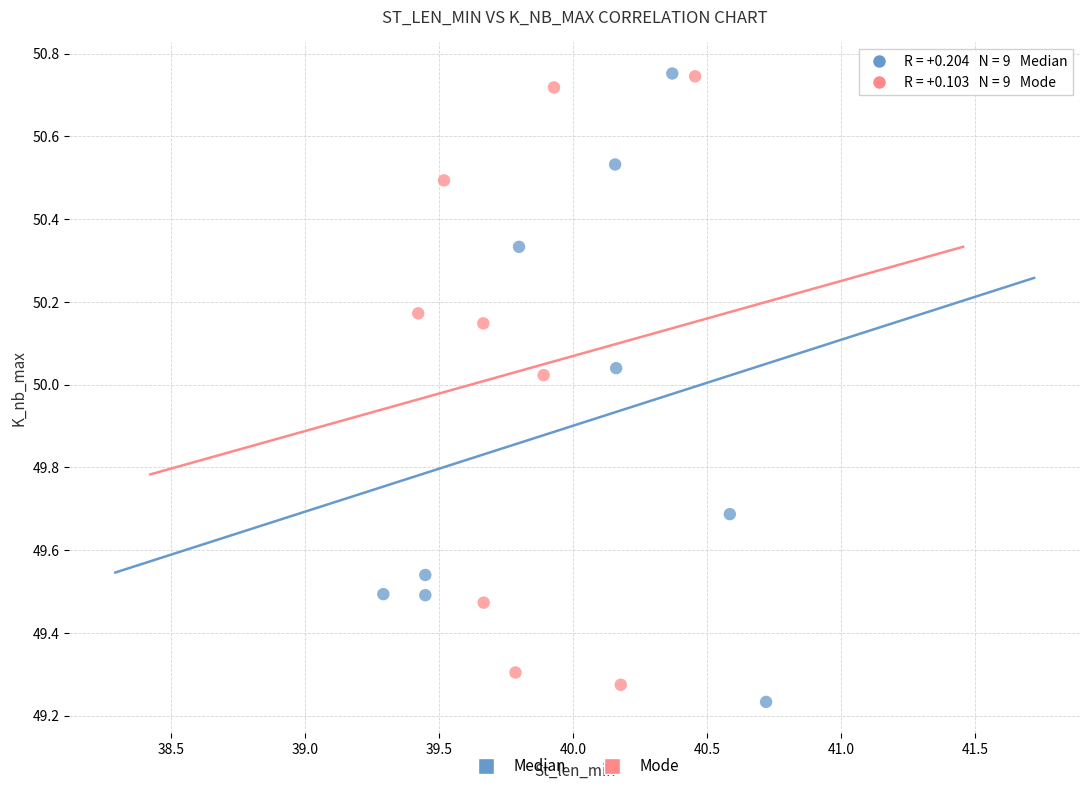

Which series has the widest spread of Y values?

Median